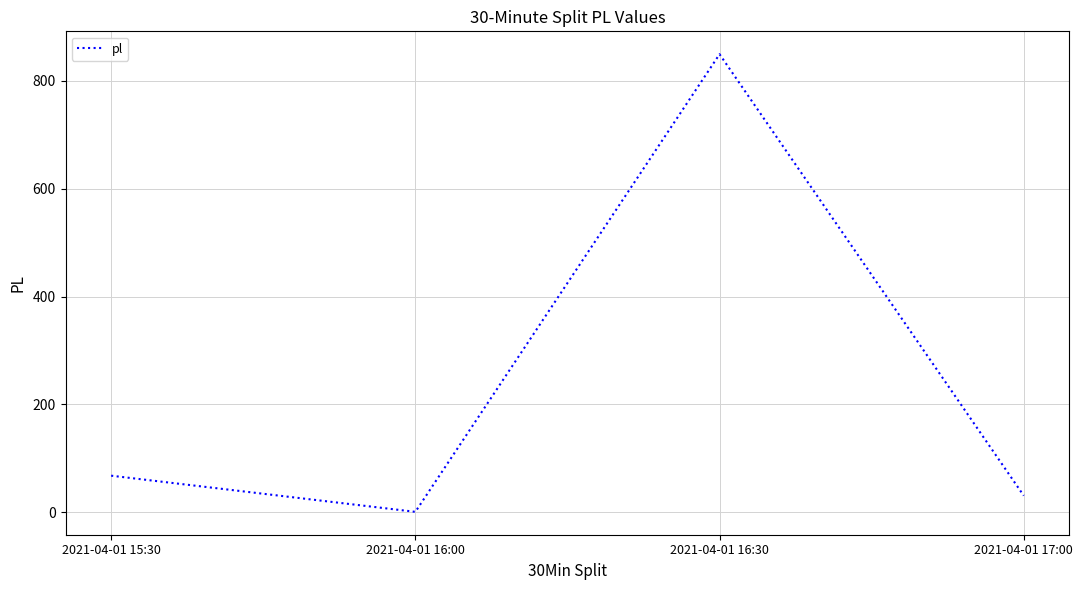

Reading left to right, list all the values displayed in this chart.

2021-04-01 15:30=68	2021-04-01 16:00=1	2021-04-01 16:30=849	2021-04-01 17:00=31